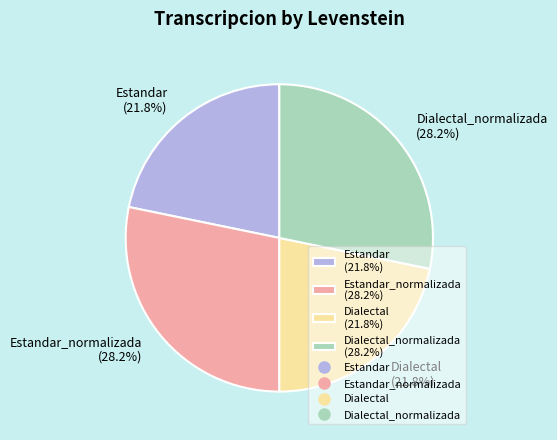

Count the number of slices in the pie.

4